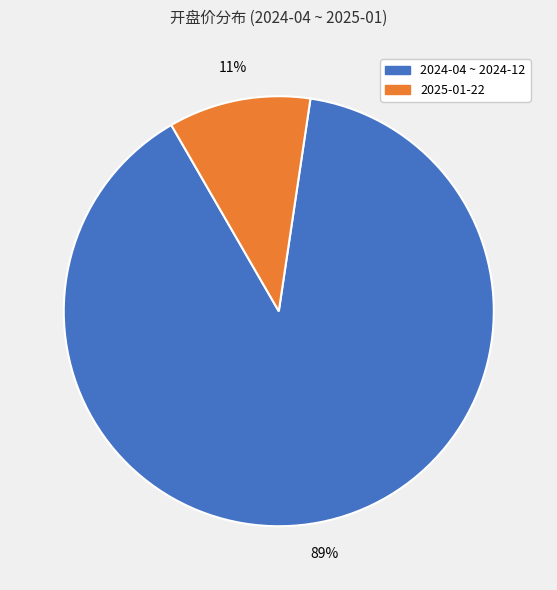

How many segments does this pie chart have?

2